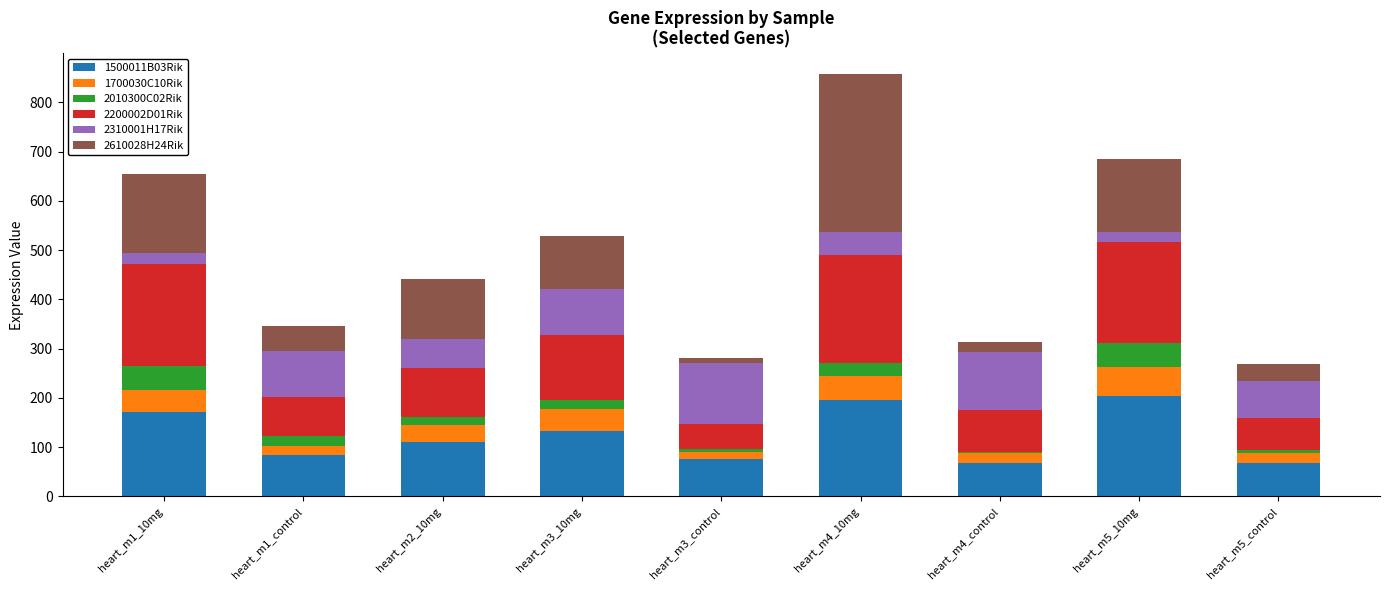

What is the highest value of the 1500011B03Rik series?

204.4